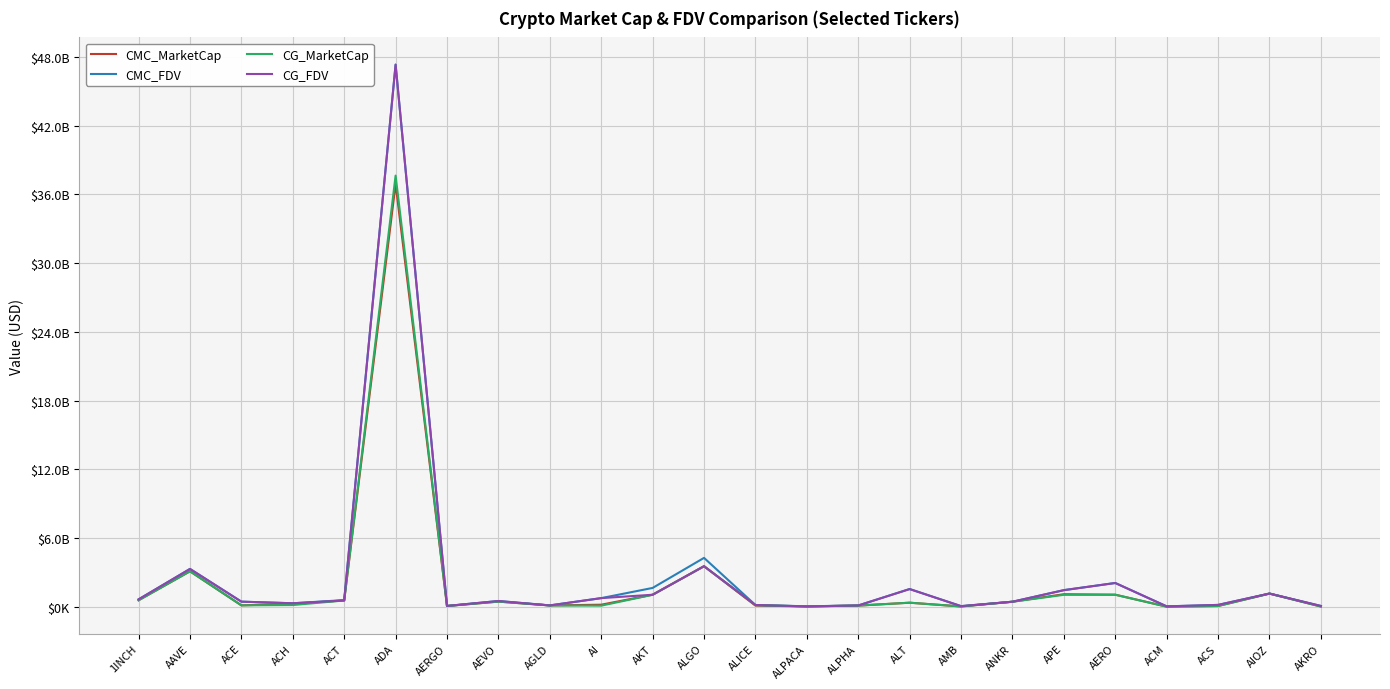

What are all the series names shown in the legend?

CMC_MarketCap, CMC_FDV, CG_MarketCap, CG_FDV